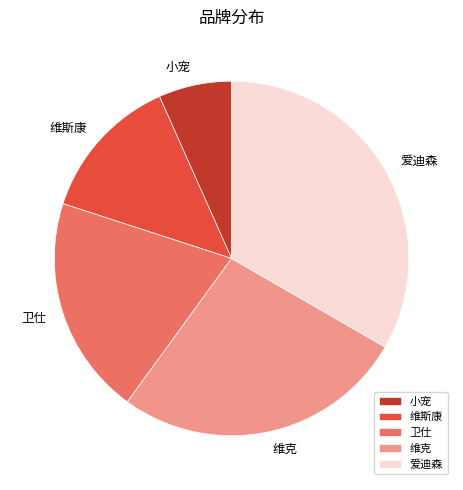

Is 维斯康 the majority of the pie?

No